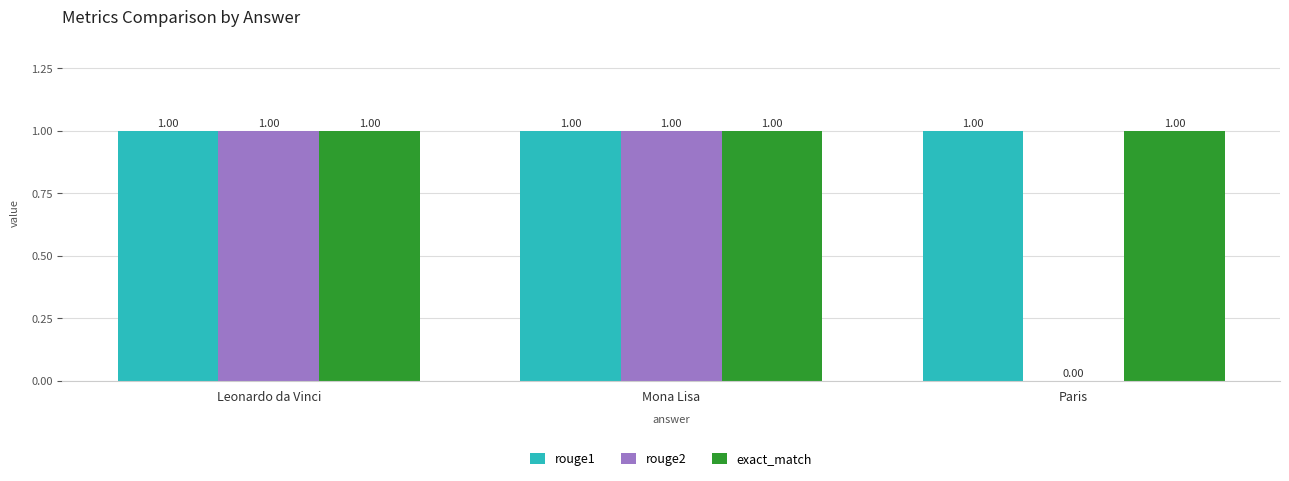

Reading left to right, what are all the values shown in this chart?

rouge1: Leonardo da Vinci=1	Mona Lisa=1	Paris=1
rouge2: Leonardo da Vinci=1	Mona Lisa=1	Paris=0
exact_match: Leonardo da Vinci=1	Mona Lisa=1	Paris=1